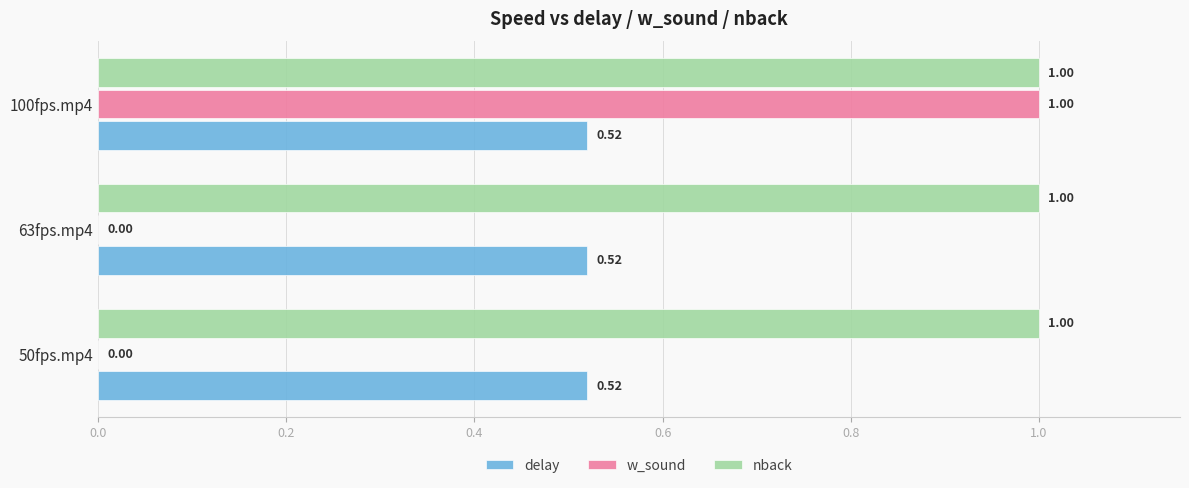

At which category is the sum across all series the highest?

100fps.mp4